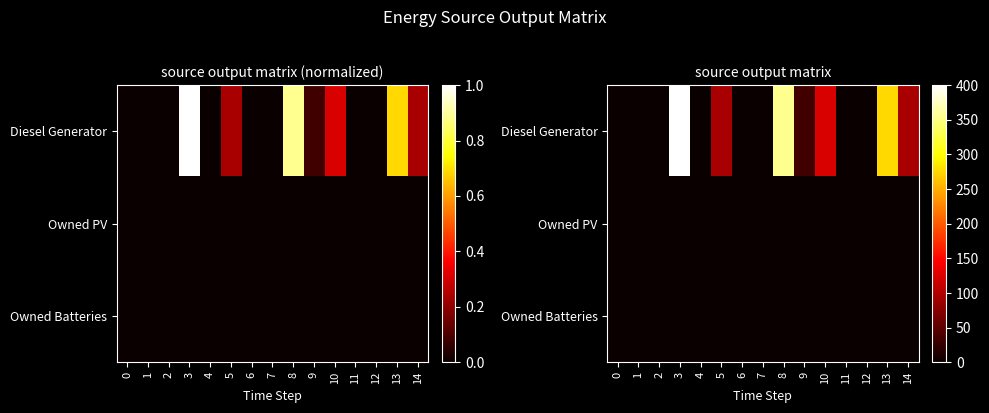

Which series has the largest range (max minus min)?

Diesel Generator